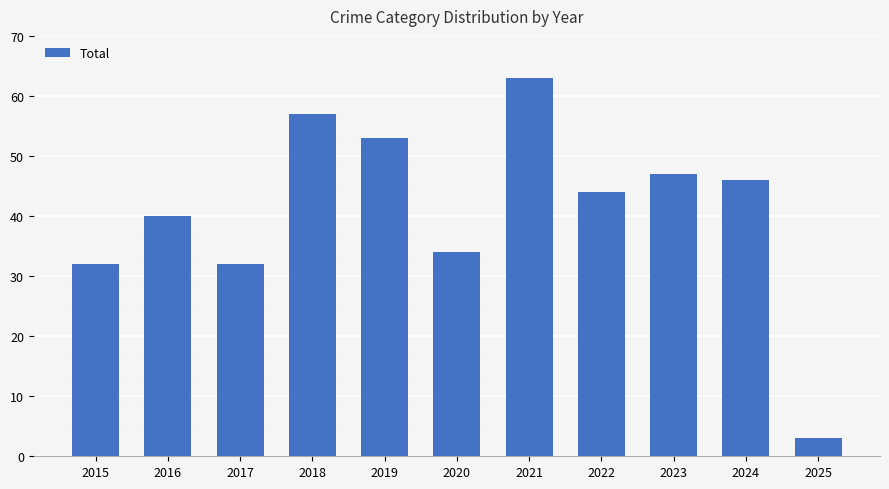

The chart shows a value of 17 at 2020. True or false?

False